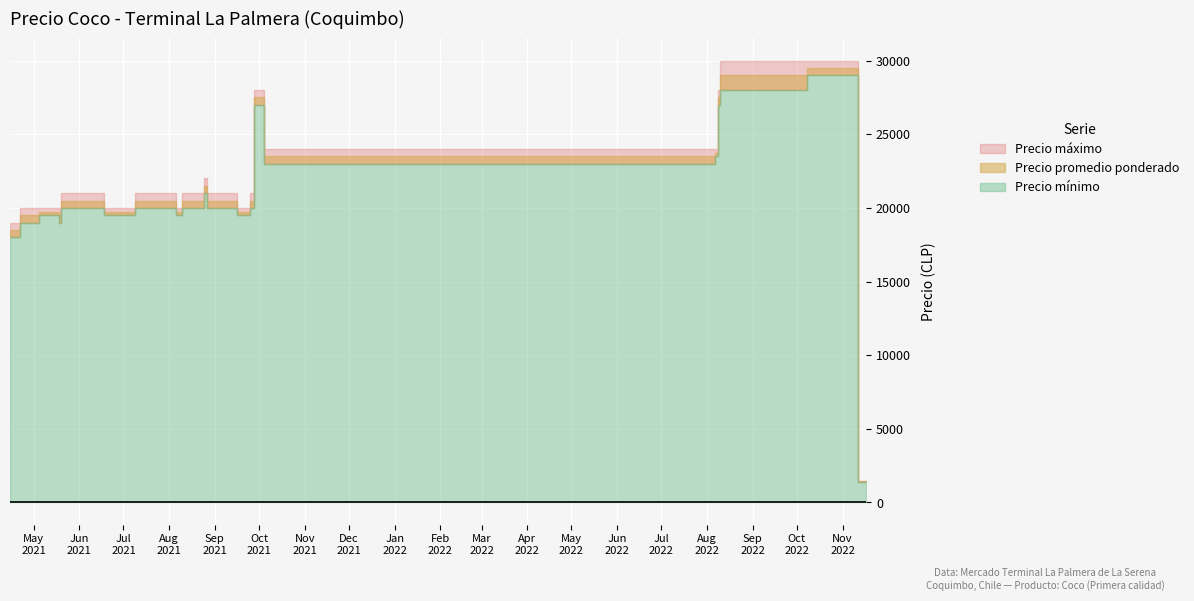

What is the difference between the Precio minimo values at 2021-05-10 and 2021-09-28?

7500